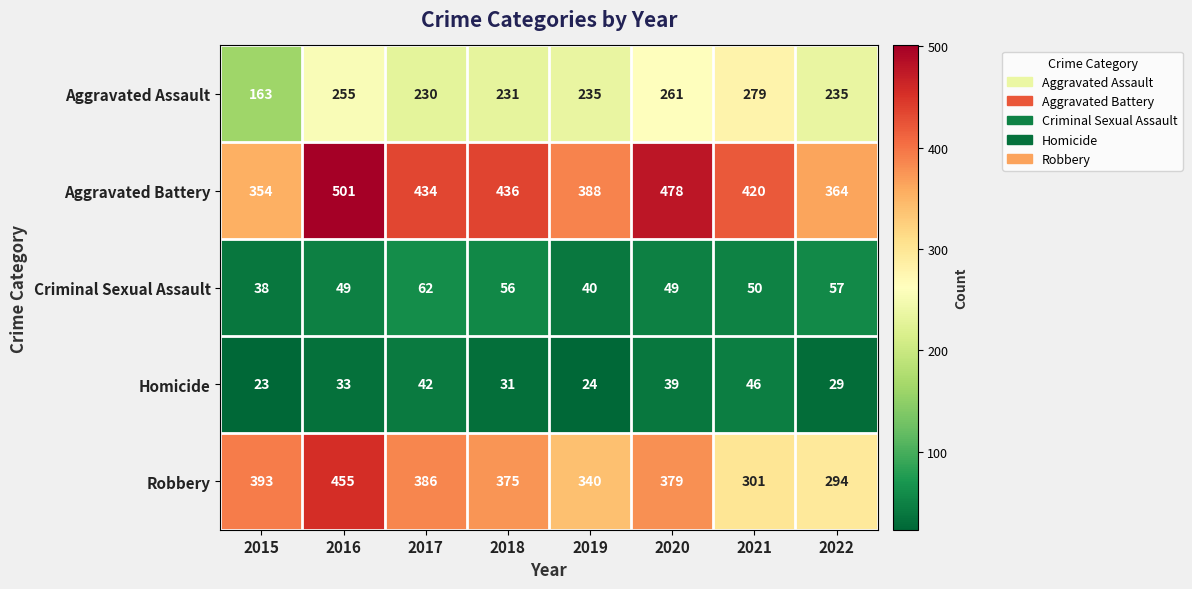

Count the number of categories in the chart.

8